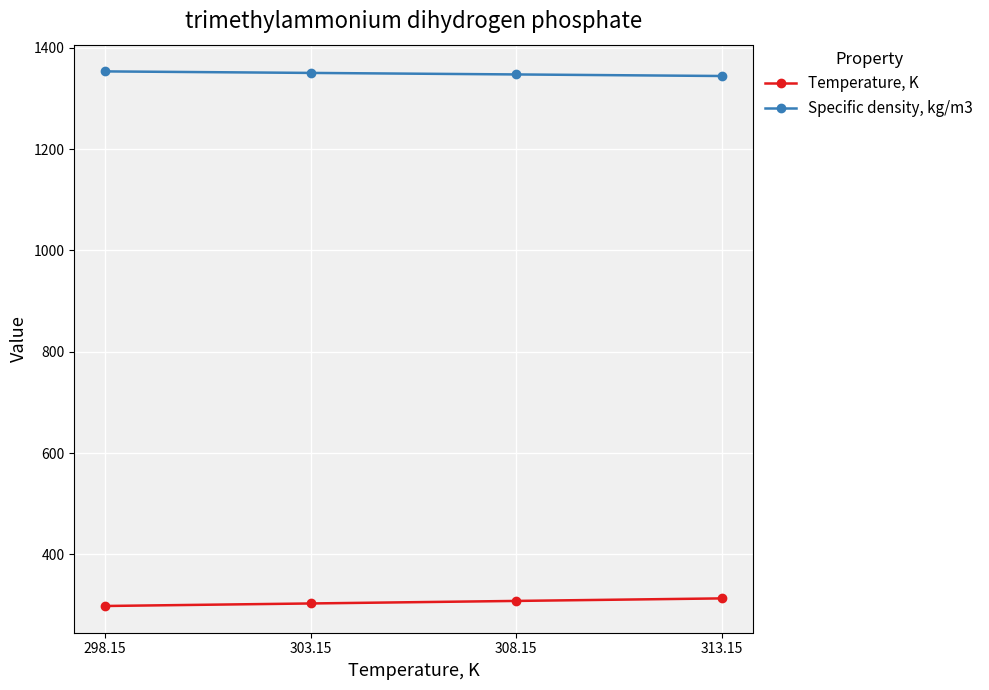

True or false: Temperature, K and Specific density, kg/m3 intersect in this chart.

False